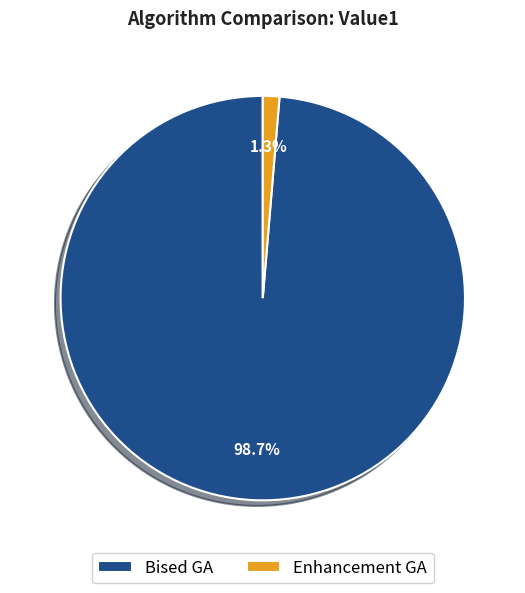

Rank the categories by value from lowest to highest.

Enhancement GA, Bised GA